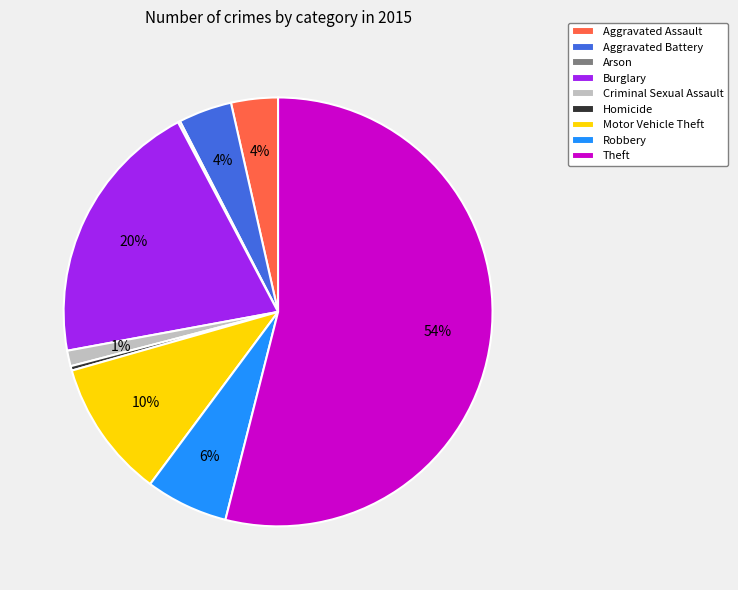

To the nearest percent, what portion does Robbery represent?

6%